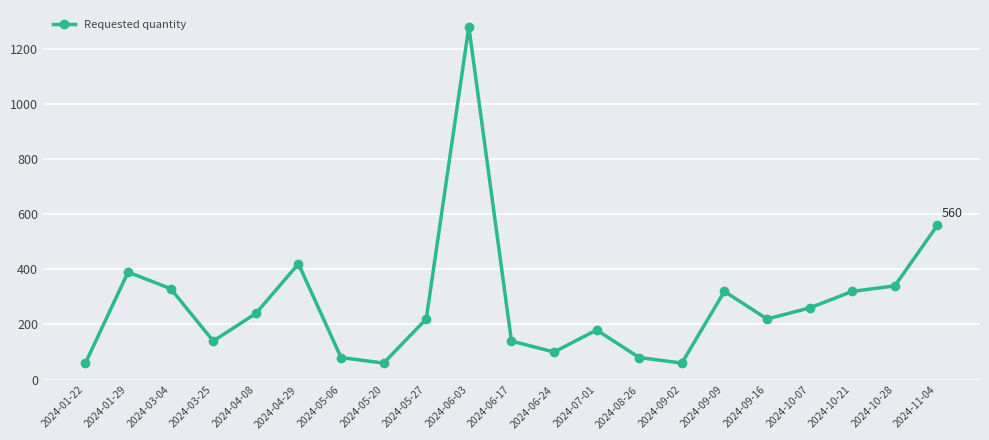

The chart shows a value of 340 at 2024-10-28. True or false?

True